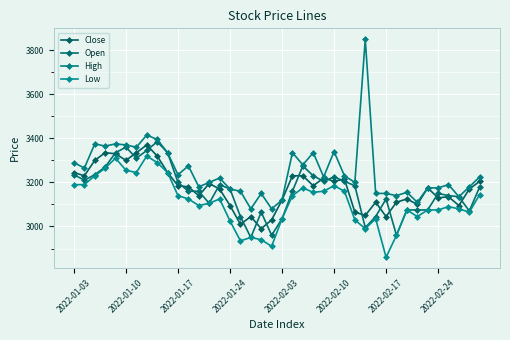

How many data points in Close are less than 3180?

20